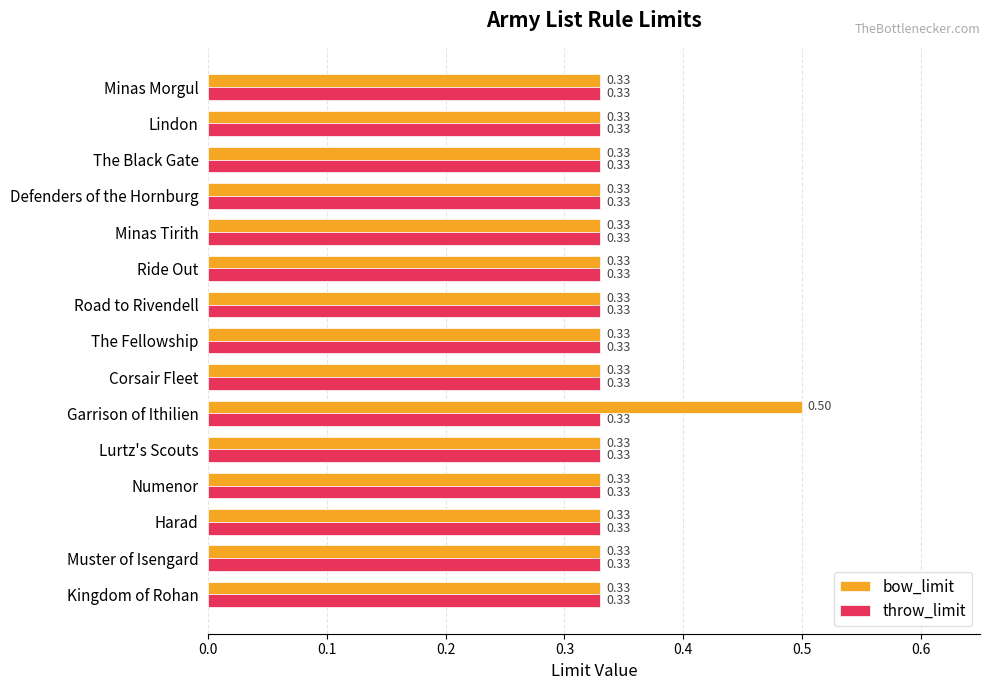

What is the sum of all throw_limit values?

5.0